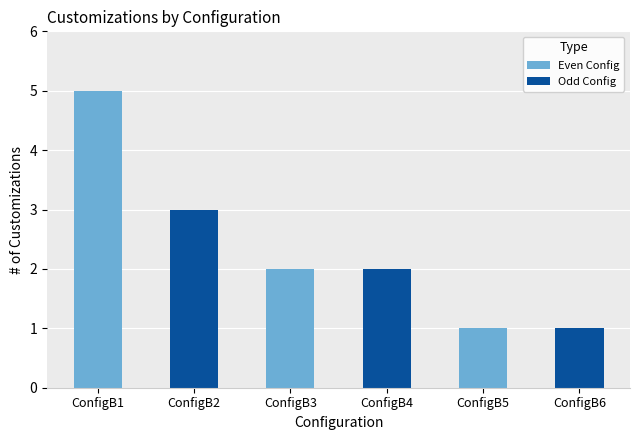

What is the ratio of the value at ConfigB4 to the value at ConfigB6?

2.0